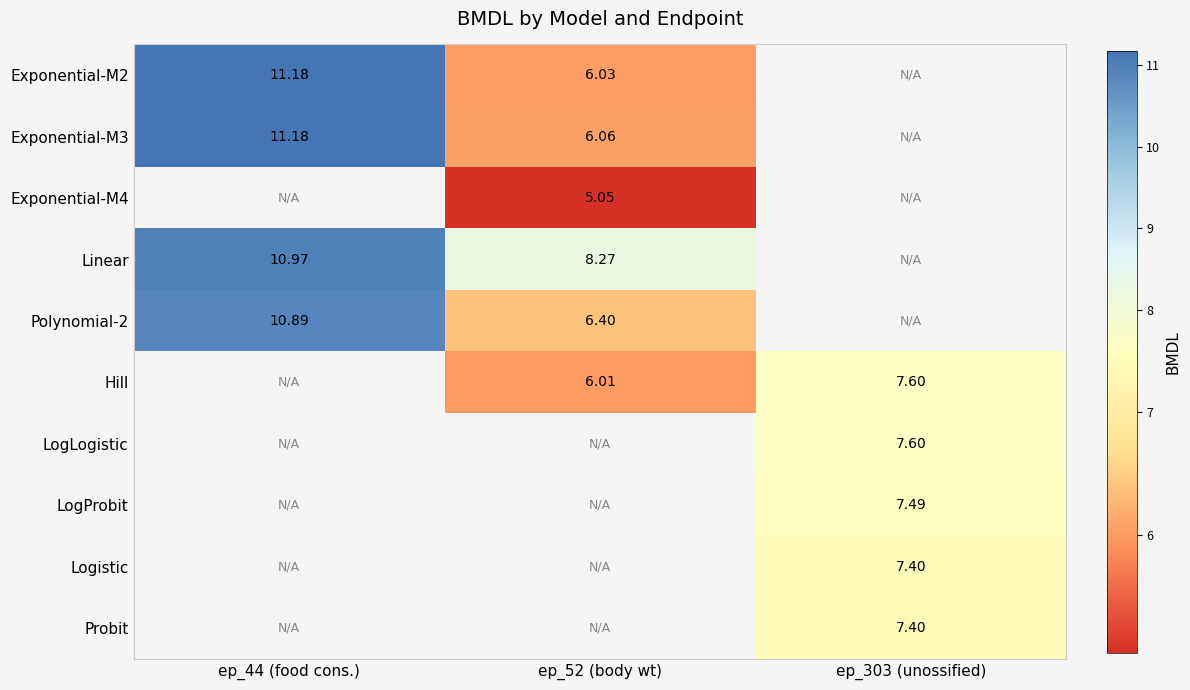

Is the value of Exponential-M3 at ep_52 (body wt) greater than the value of Probit at ep_303 (unossified)?

No